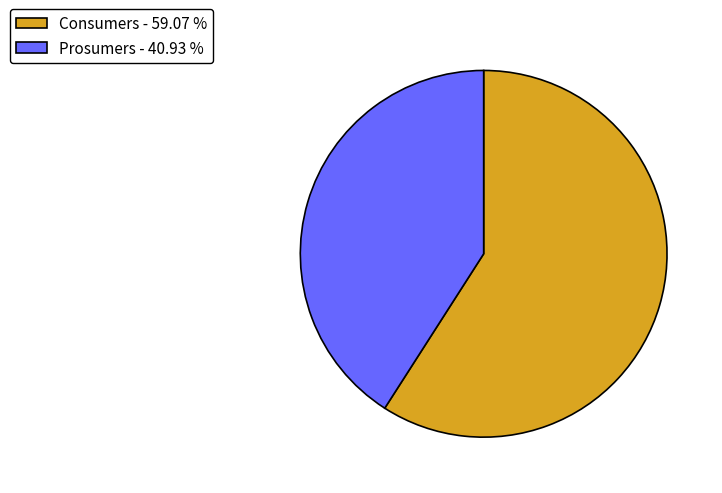

Is the sum of Prosumers - 40.93 % and Consumers - 59.07 % greater than half?

Yes